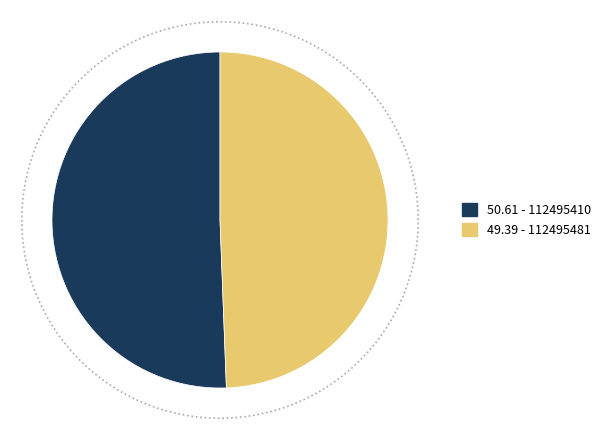

To the nearest percent, what portion does 112495410 represent?

51%